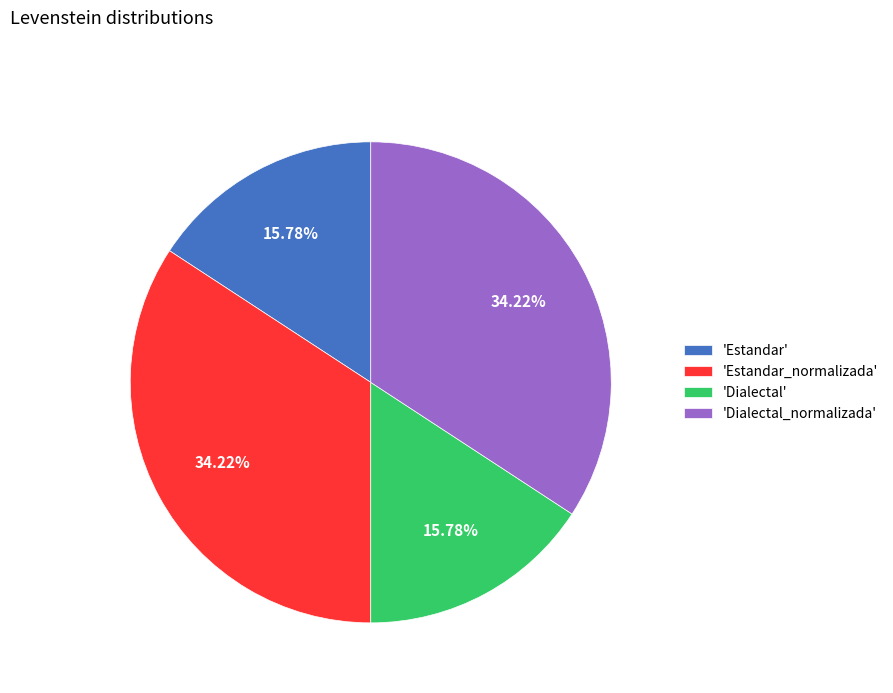

Approximately how many times larger is the value at 'Estandar_normalizada' compared to 'Dialectal'?

2.2